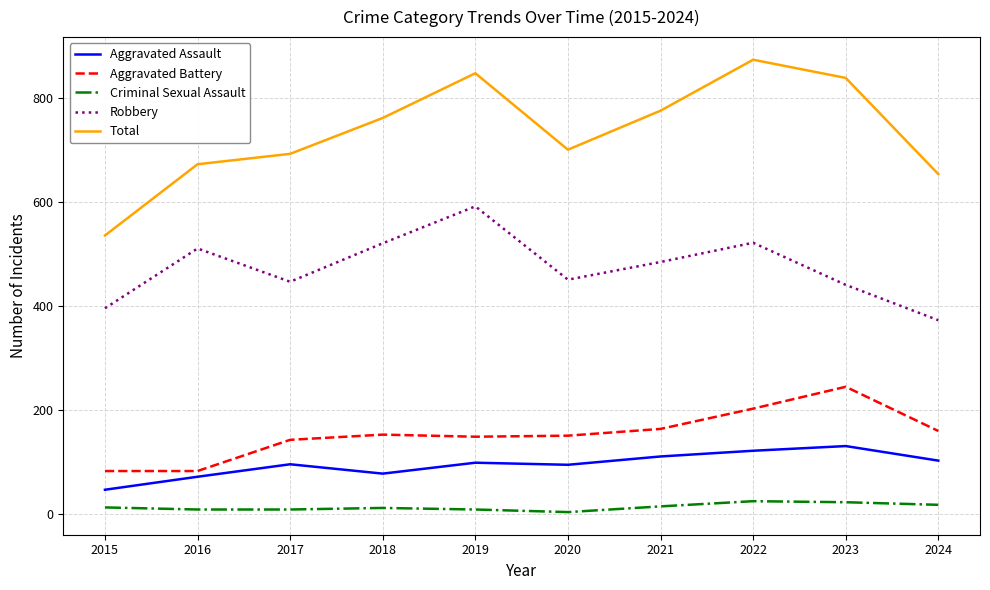

Which series changed the most between 2016 and 2019?

Total